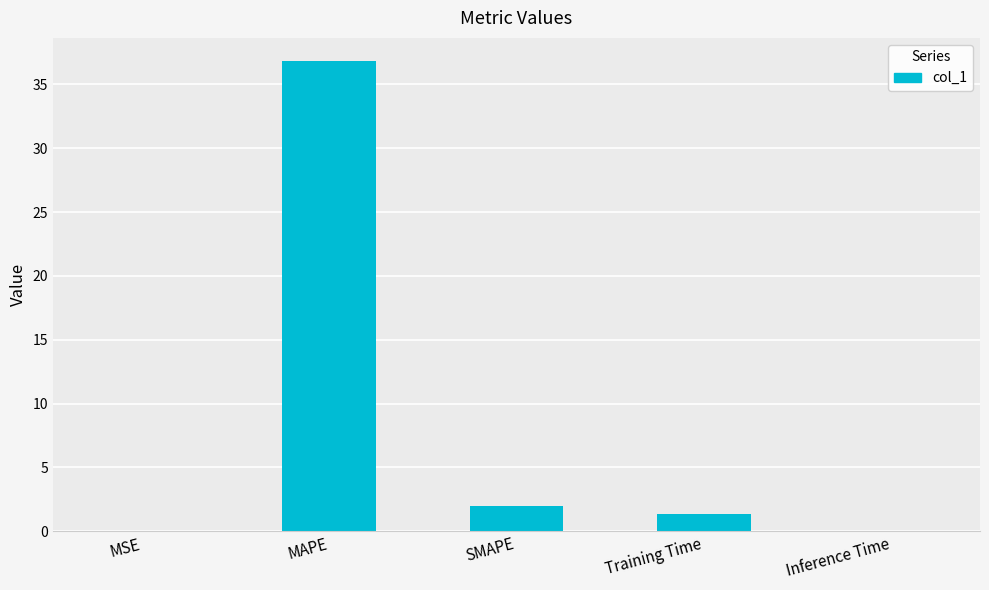

Which category has the highest value across all series?

MAPE